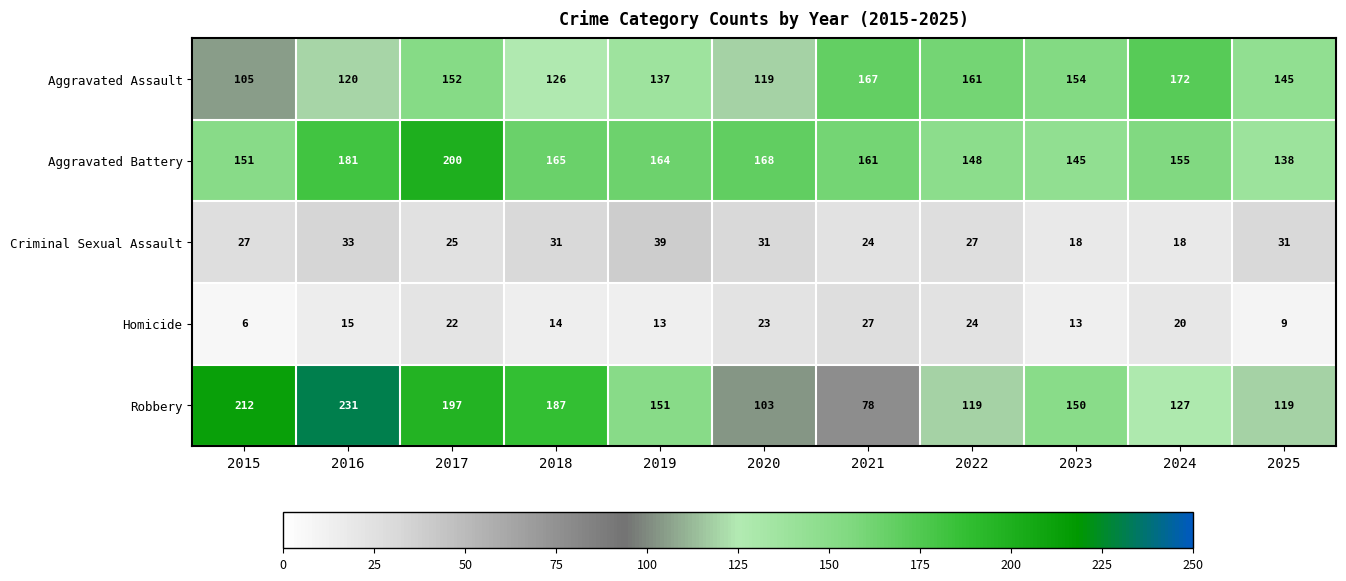

Between 2016 and 2020, which series saw the biggest shift?

Robbery